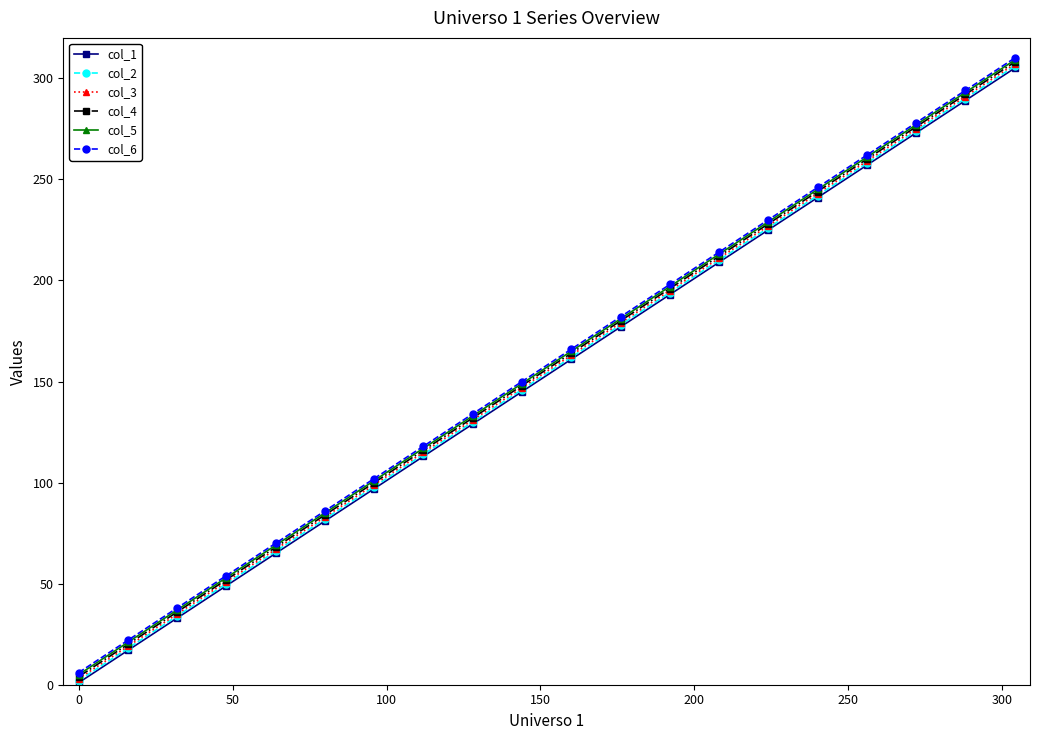

True or false: col_6 has more than 2 points higher than both neighbors.

False